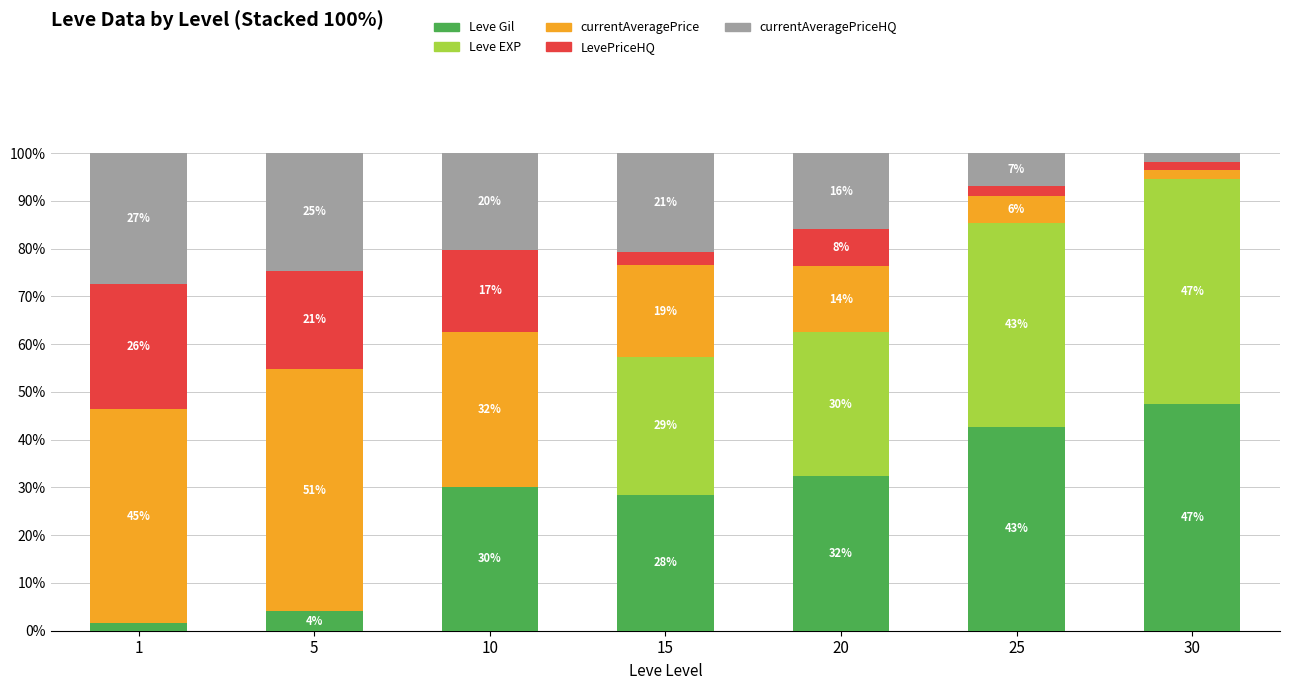

Are the bars grouped side by side (vs. stacked)?

No